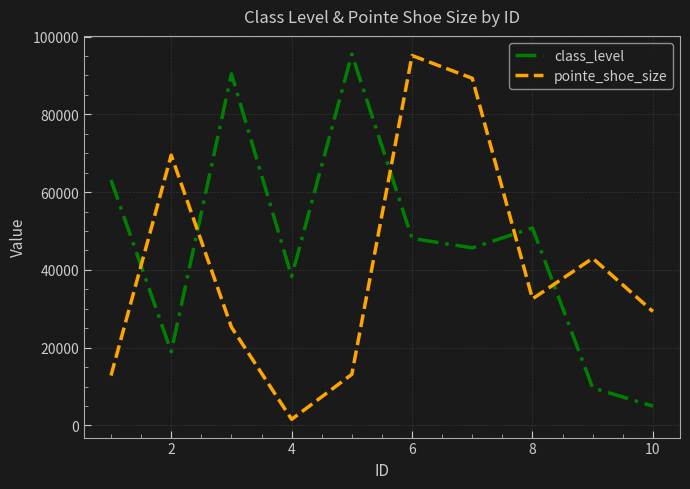

After their last crossing, which series has the higher values: class_level or pointe_shoe_size?

pointe_shoe_size